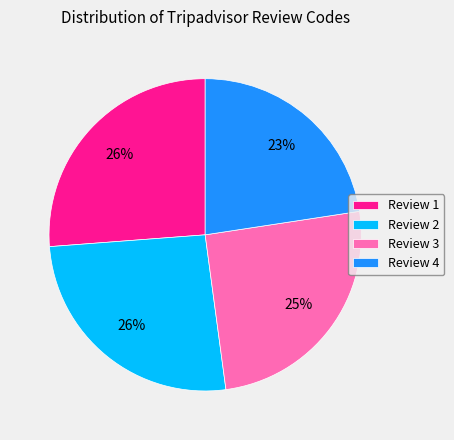

Which slice is the smallest?

Review 4